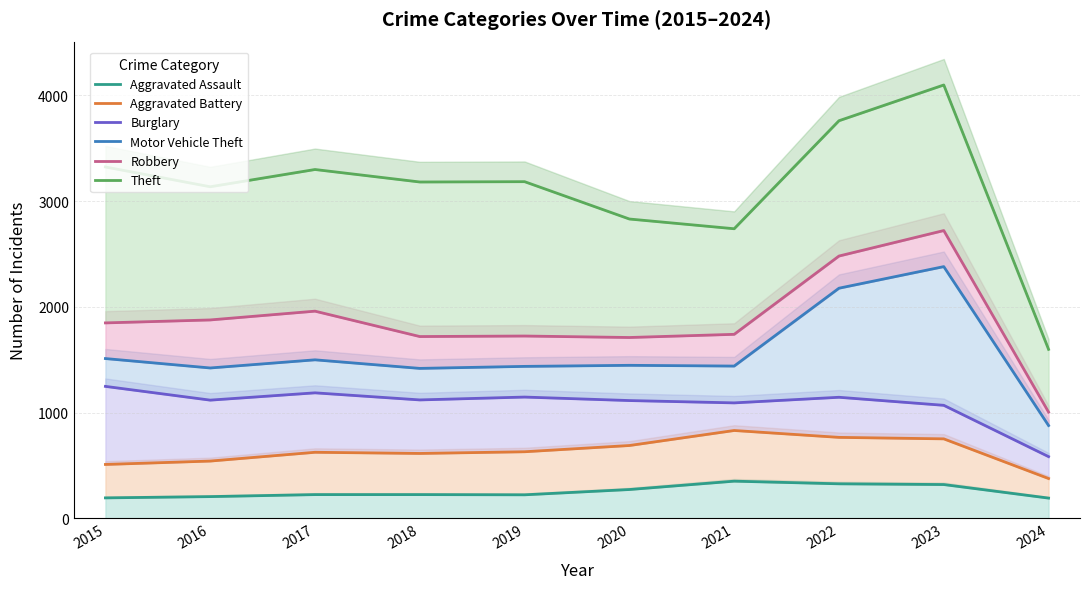

True or false: Aggravated Assault has more than 0 interior local peaks.

True